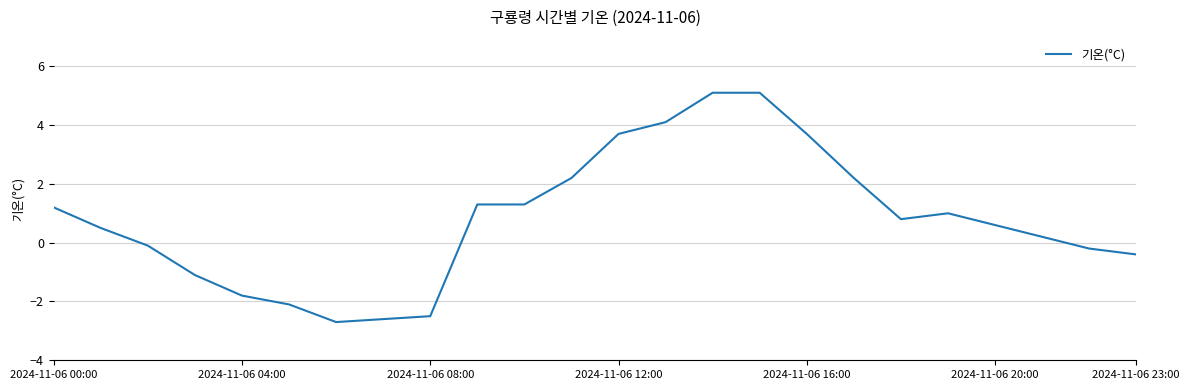

What is the maximum value shown in the chart?

5.1